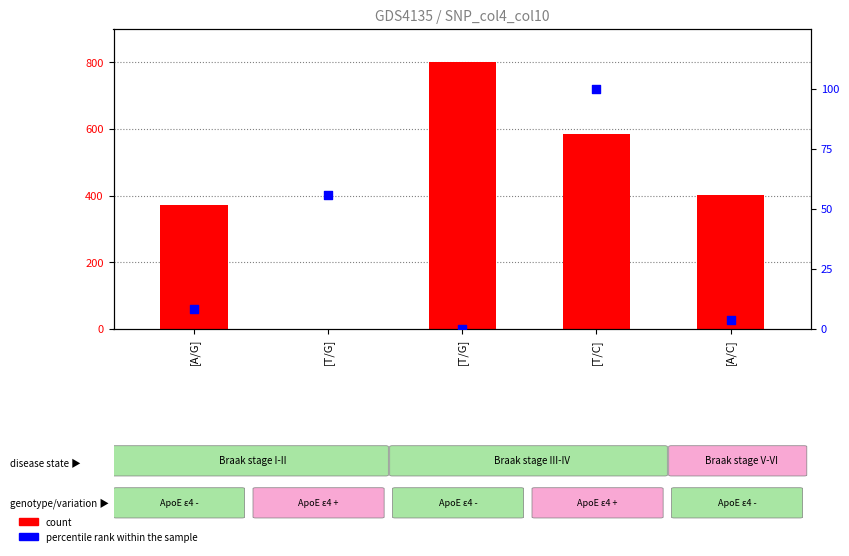

At which category is the sum across all series the highest?

[T/G]